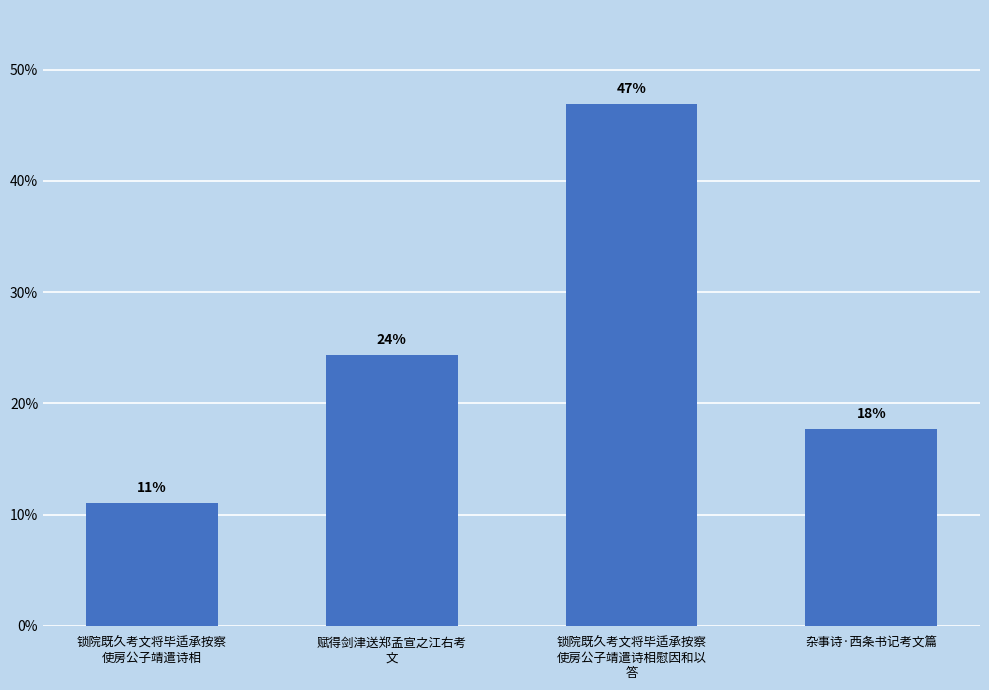

How many distinct data groups are displayed?

1